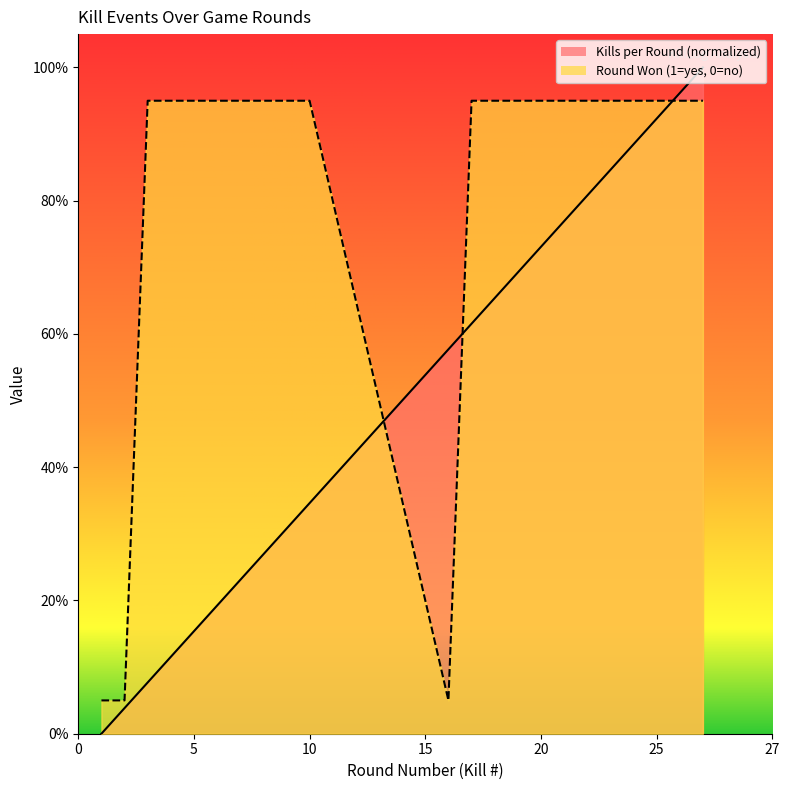

Between 3 and 18, which is larger?

18